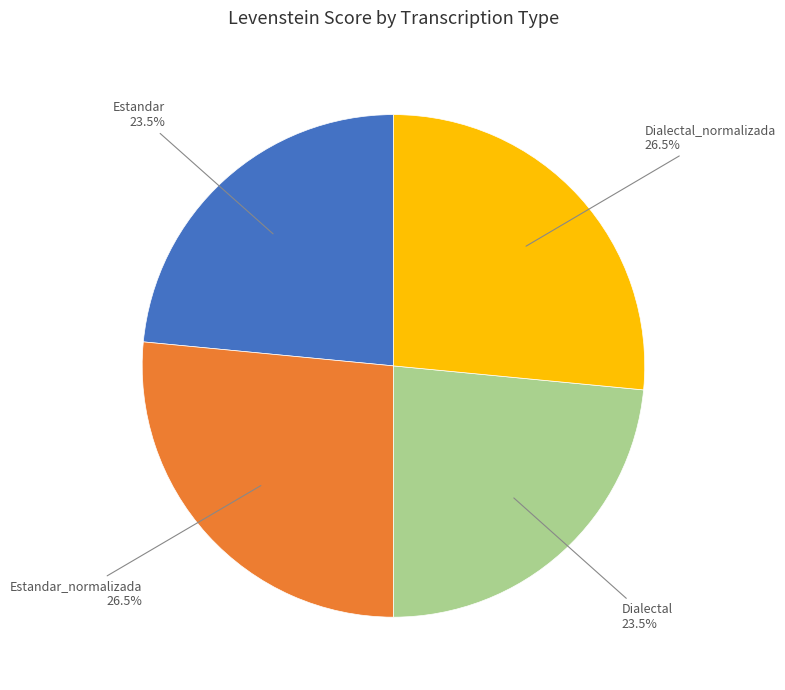

Does any single category account for the majority?

No